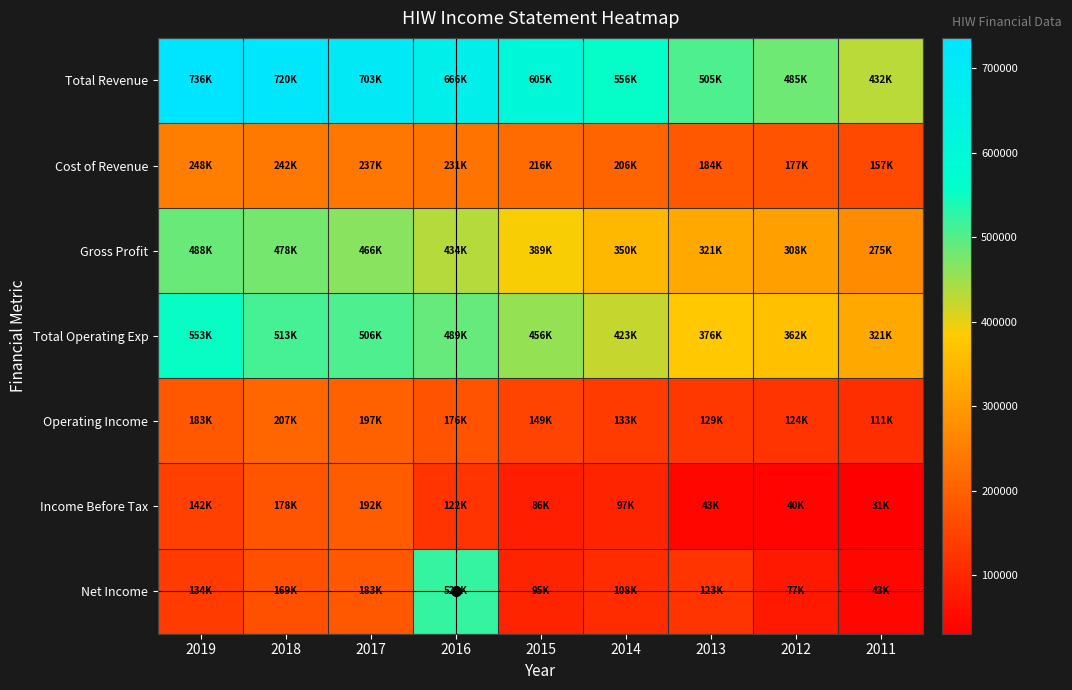

Rank the series by their maximum value, from highest to lowest.

Total Revenue, Total Operating Exp, Net Income, Gross Profit, Cost of Revenue, Operating Income, Income Before Tax